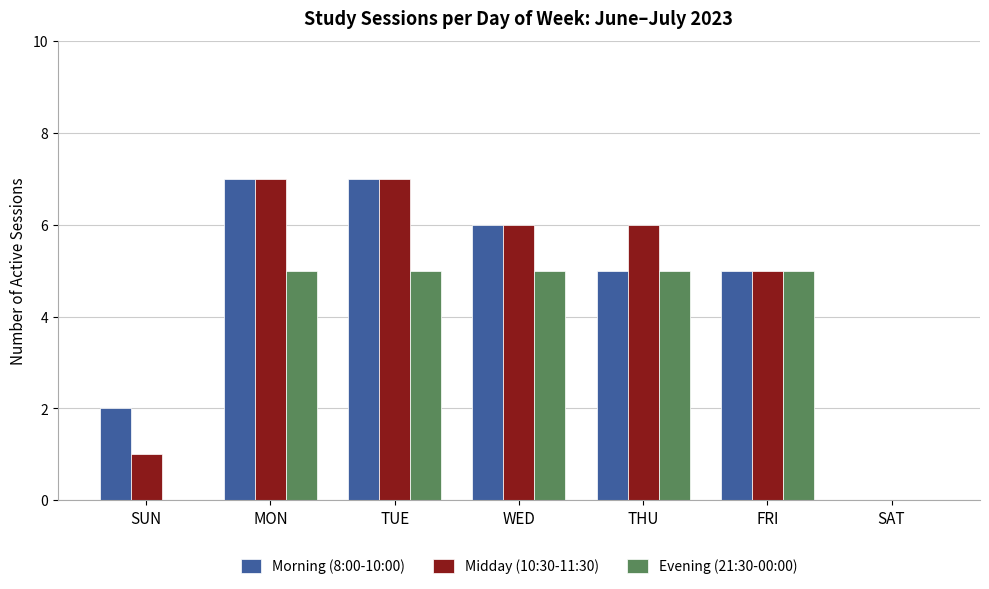

Between SUN and TUE, which series saw the biggest shift?

Midday (10:30-11:30)